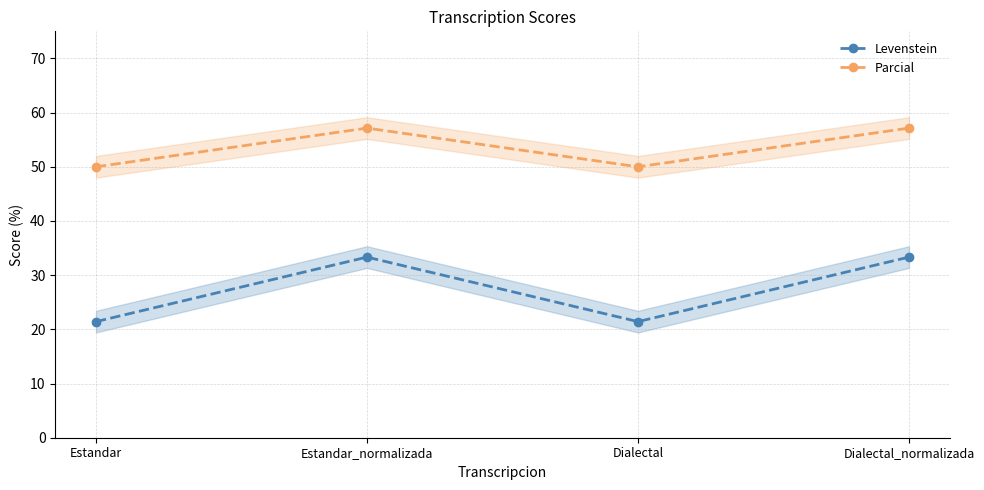

True or false: Parcial has more than 1 points higher than both neighbors.

False